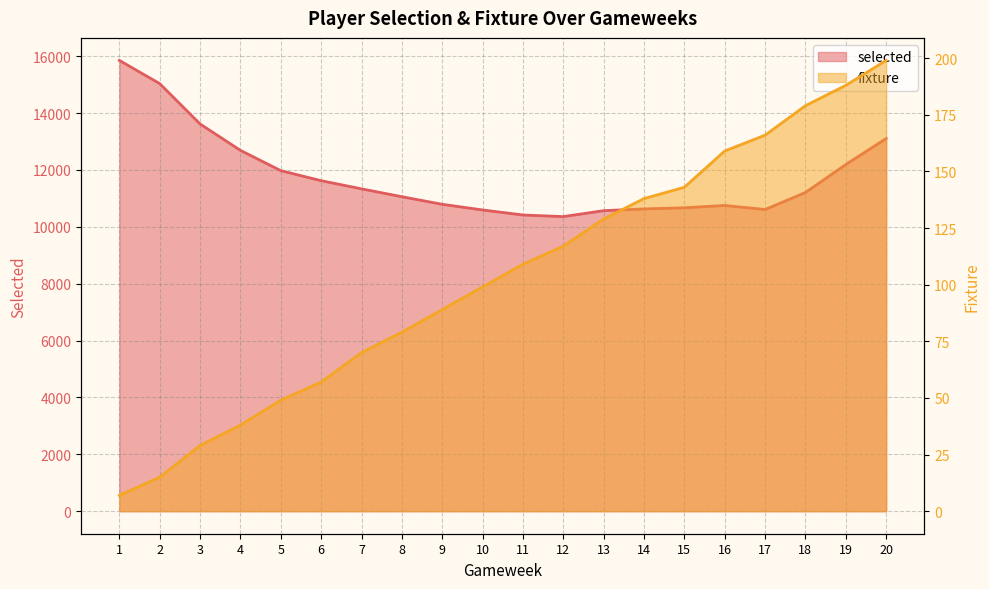

Is it true that selected equals 17481 at 14?

False